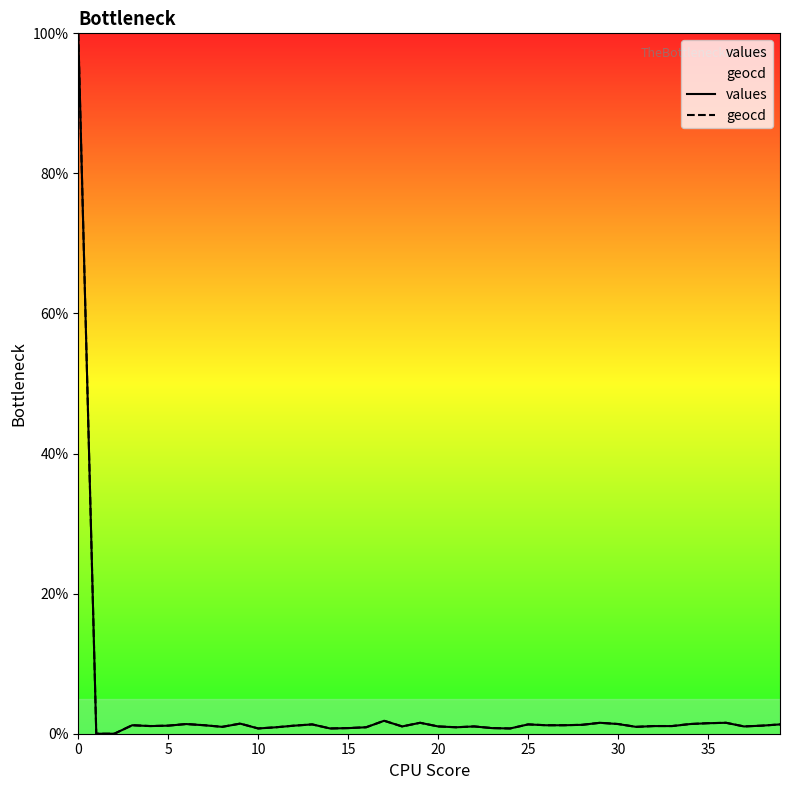

True or false: geocd and values cross at least once.

False